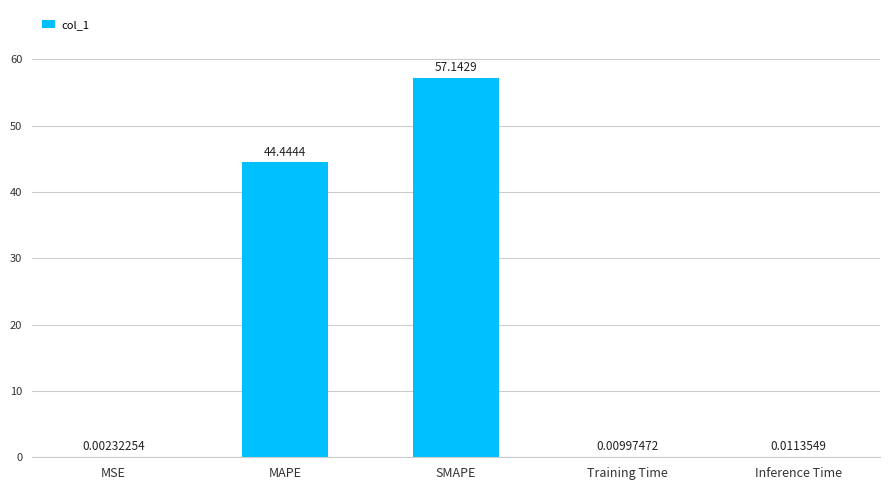

At which category does the chart reach its peak across all series?

SMAPE